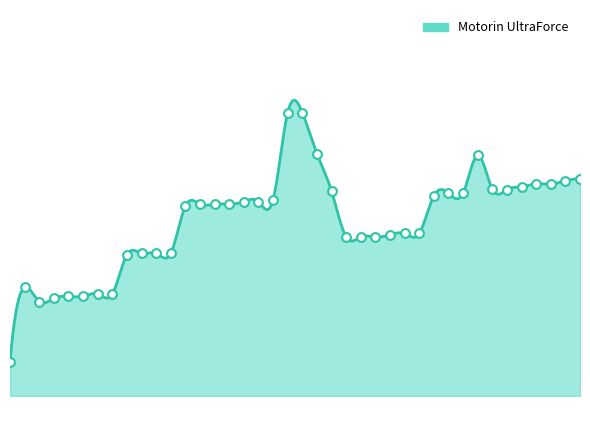

Approximately how many times larger is the value at 2024-01-30 compared to 2024-01-26?

1.0